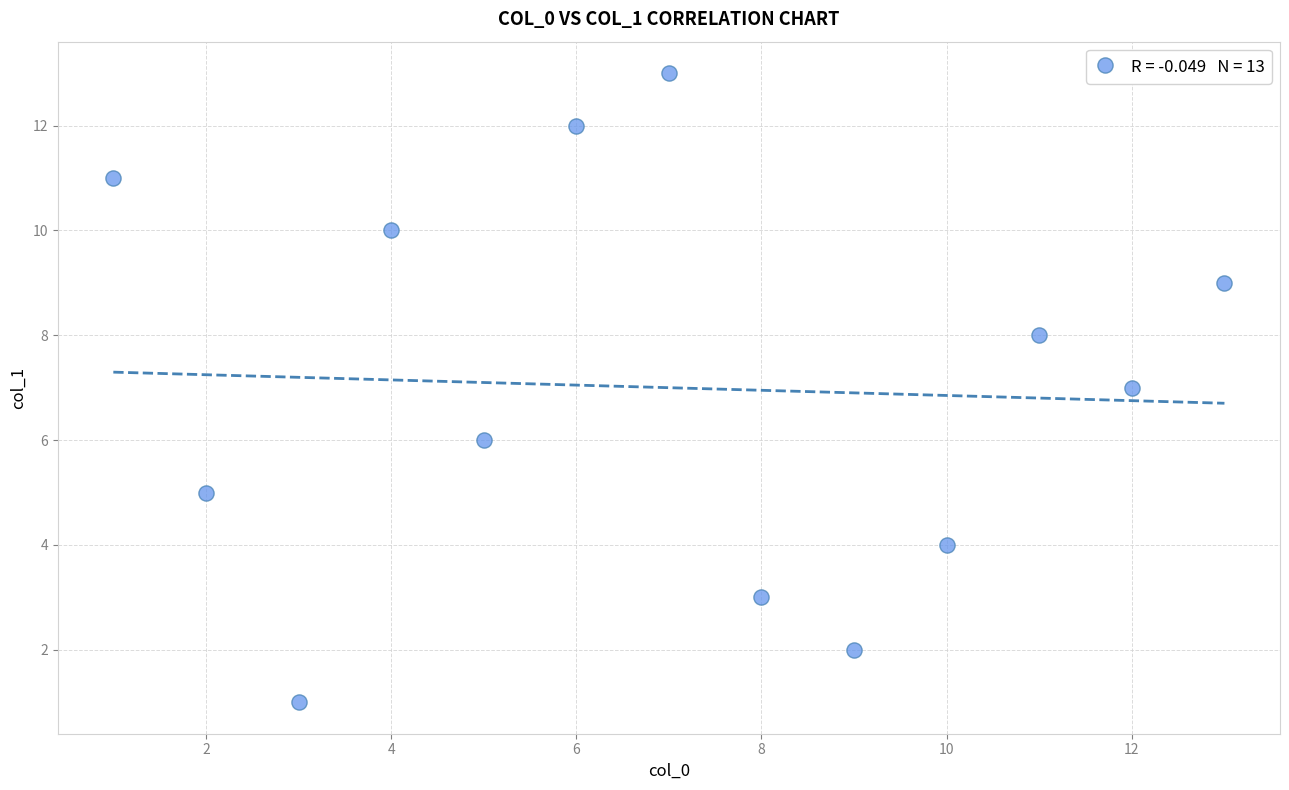

What is the range of X values (max minus min)?

12